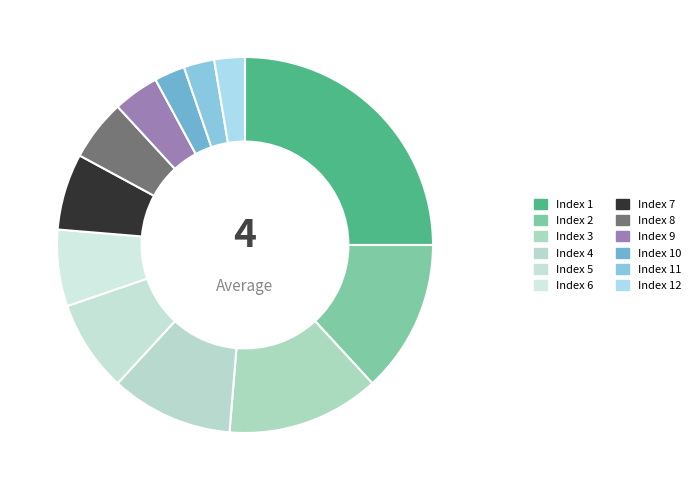

Count the number of slices in the pie.

12